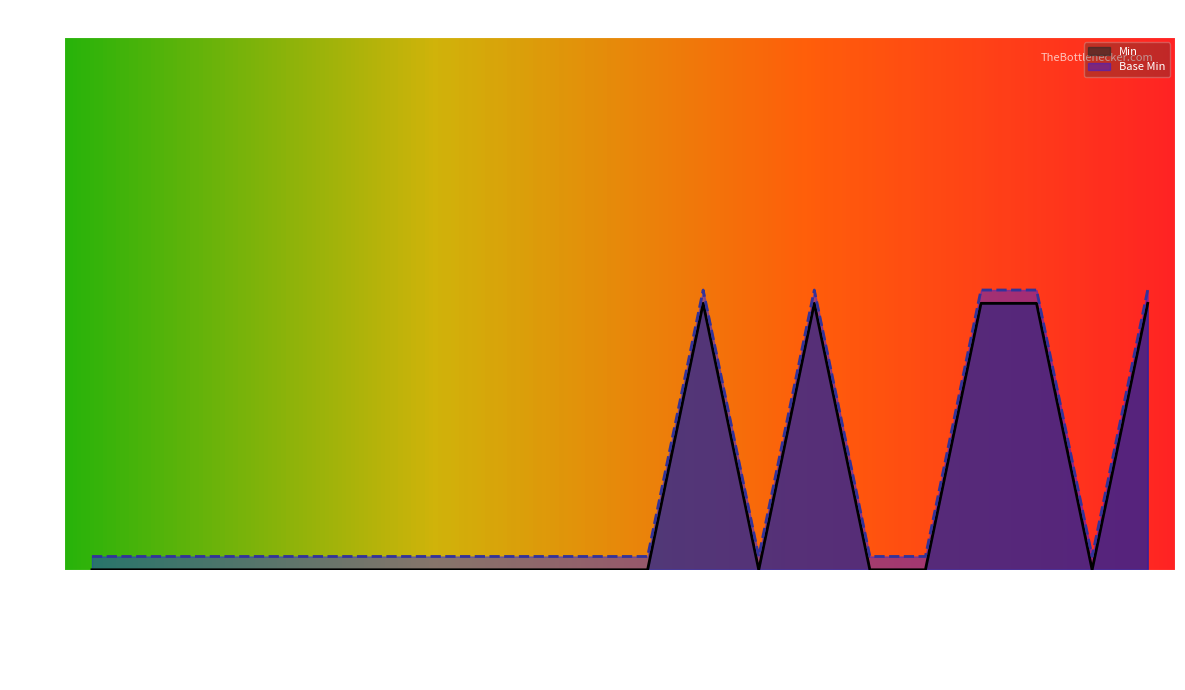

The value of Min at PR.meta is 0.0. True or false?

True